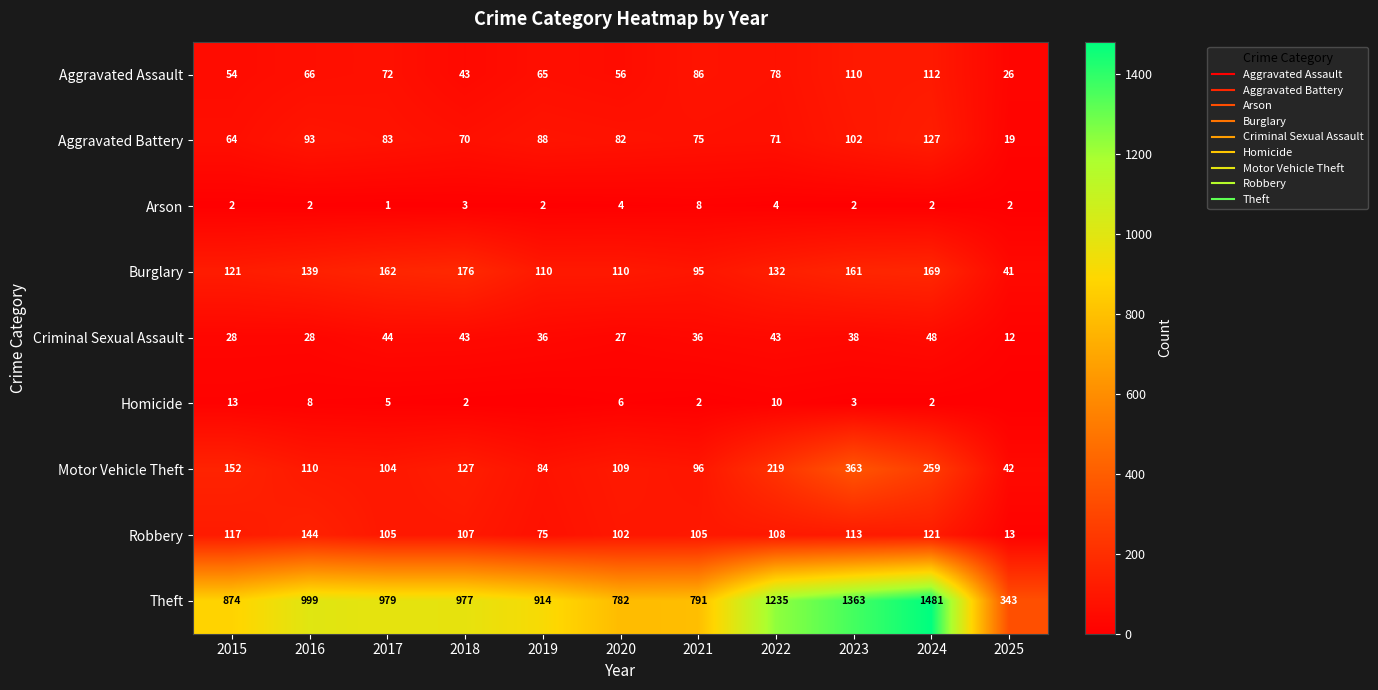

List the series in order of their peak value, highest first.

Theft, Motor Vehicle Theft, Burglary, Robbery, Aggravated Battery, Aggravated Assault, Criminal Sexual Assault, Homicide, Arson